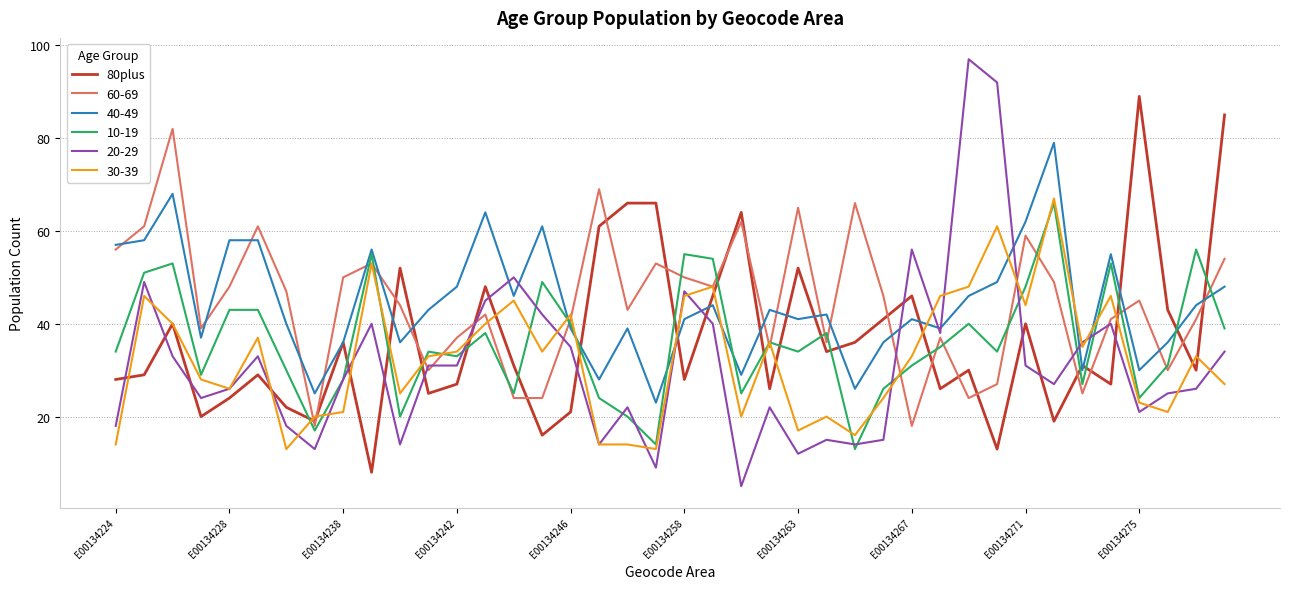

Which series has the widest spread of values?

20-29